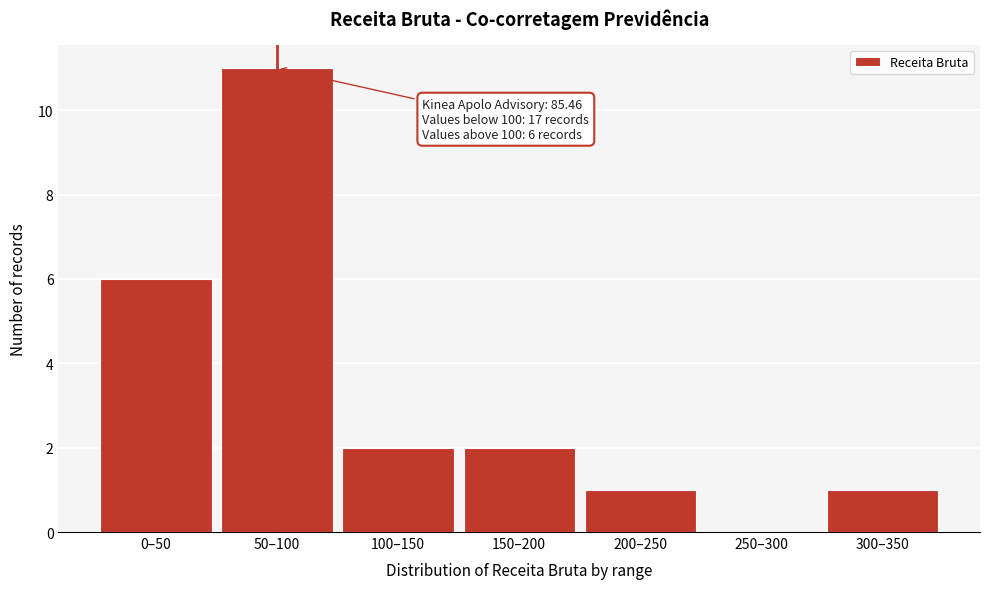

Reading left to right, transcribe all the data shown in this chart.

0–50=6	50–100=11	100–150=2	150–200=2	200–250=1	250–300=0	300–350=1